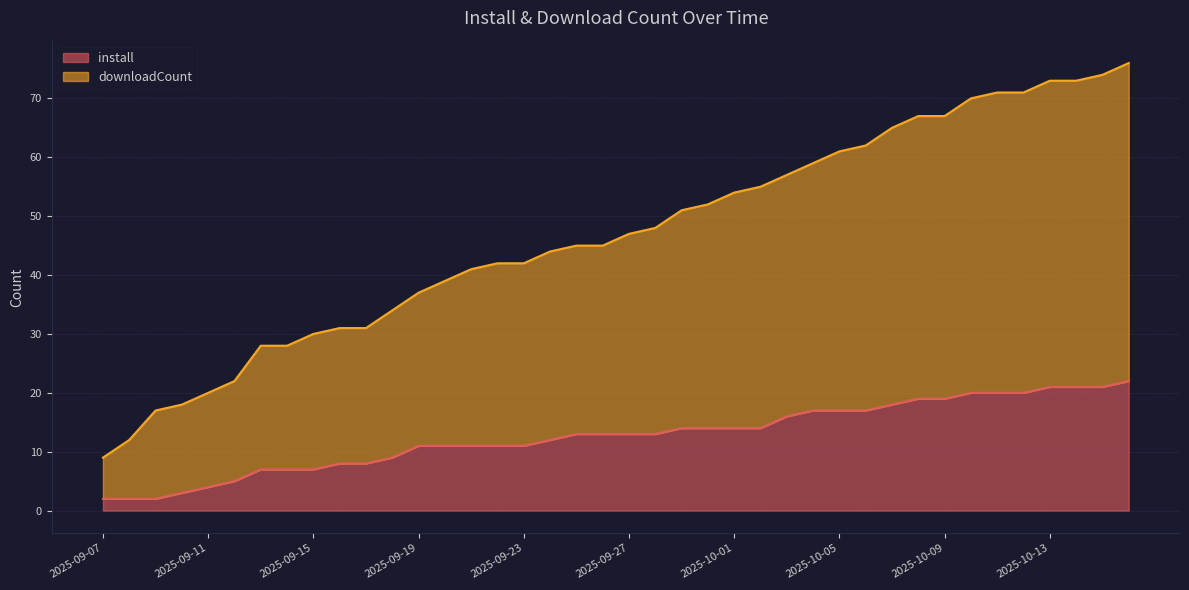

What is the sum of all install values?

507